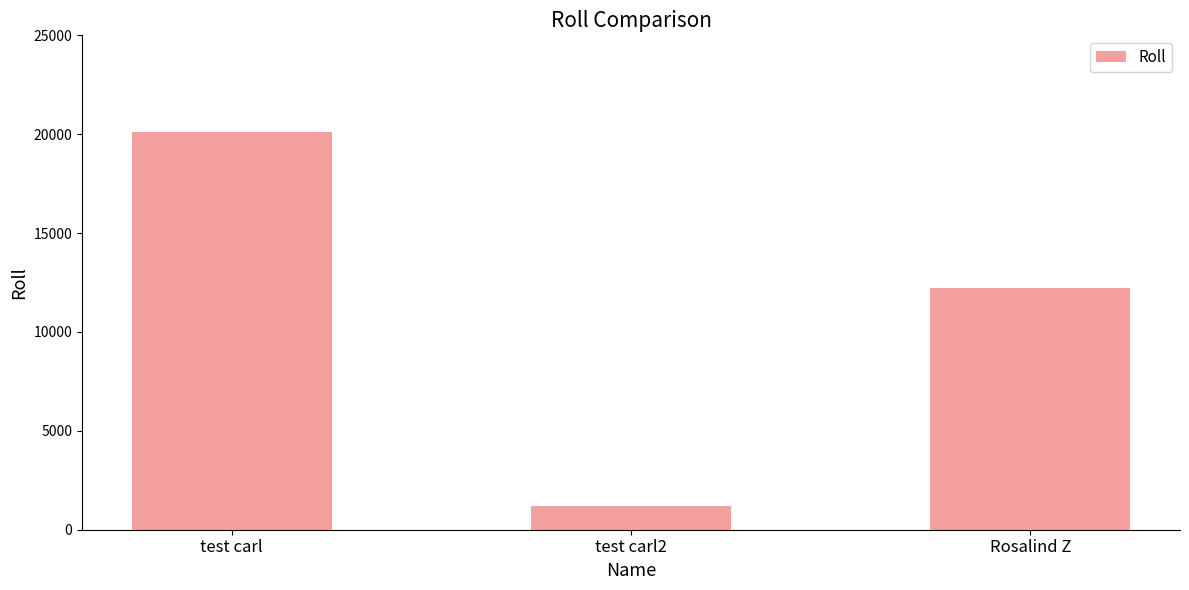

Reading left to right, list all the values displayed in this chart.

test carl=20122	test carl2=1222	Rosalind Z=12223